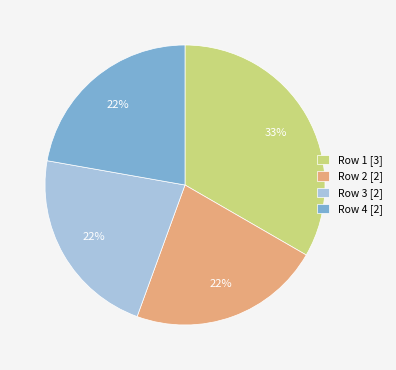

True or false: Row 1 [3] accounts for 33% of the total.

True